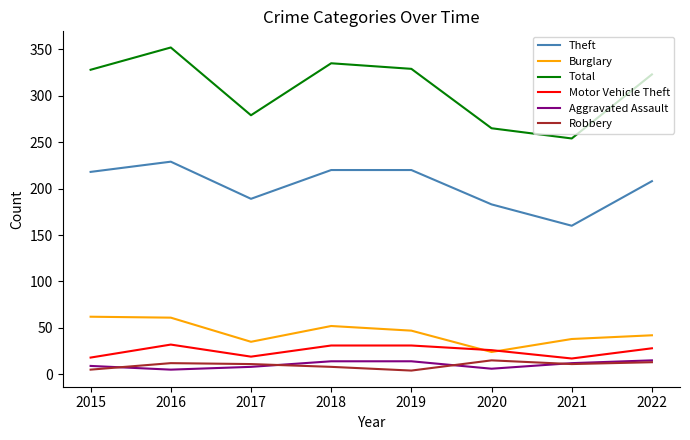

Is it true that Aggravated Assault equals 6 at 2020?

True